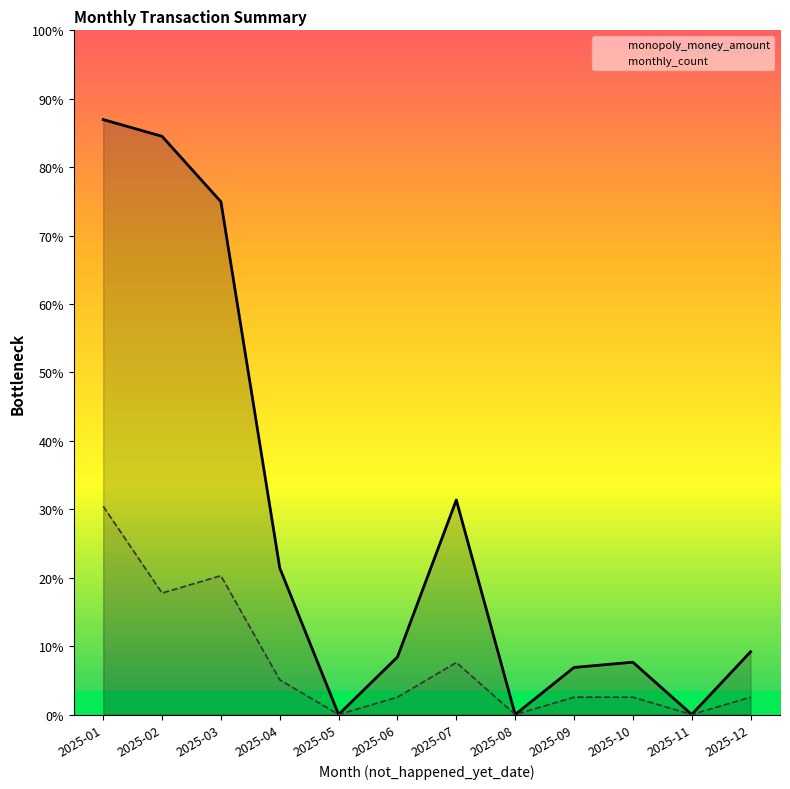

Rank the categories by monopoly_money_amount value from highest to lowest.

2025-01, 2025-02, 2025-03, 2025-07, 2025-04, 2025-12, 2025-06, 2025-10, 2025-09, 2025-05, 2025-08, 2025-11